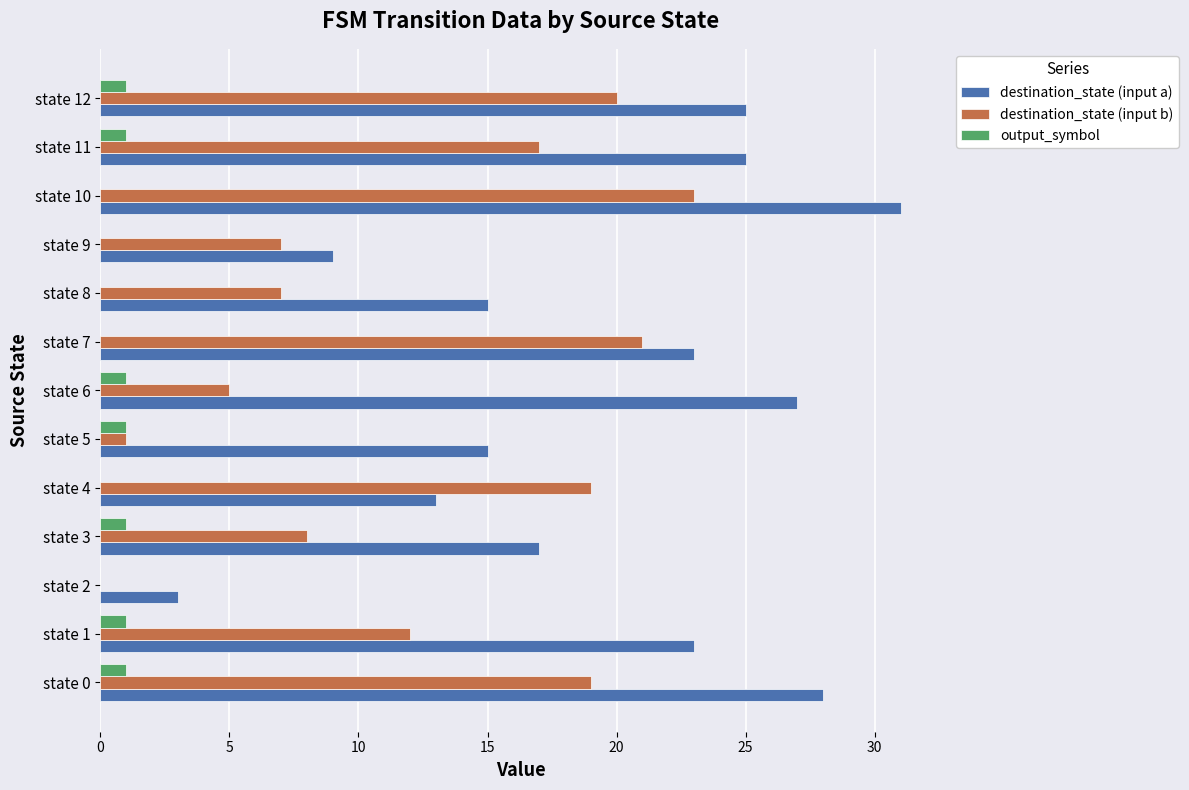

What is the sum of all output_symbol values?

7